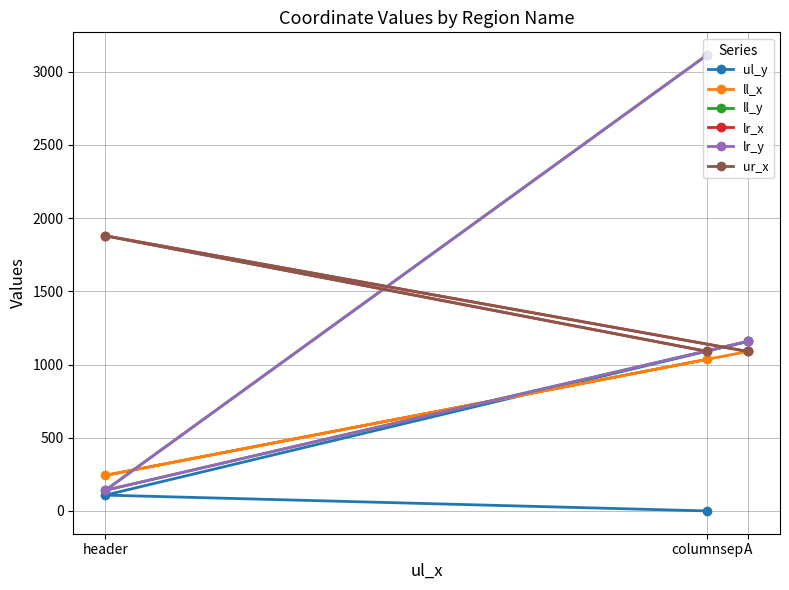

The ur_x series shows 1090 at columnsep. True or false?

True